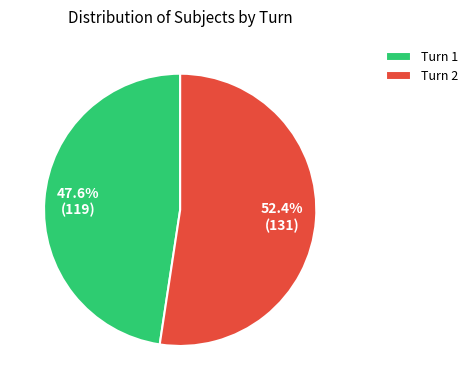

Is there any slice that represents more than half of the pie?

Yes